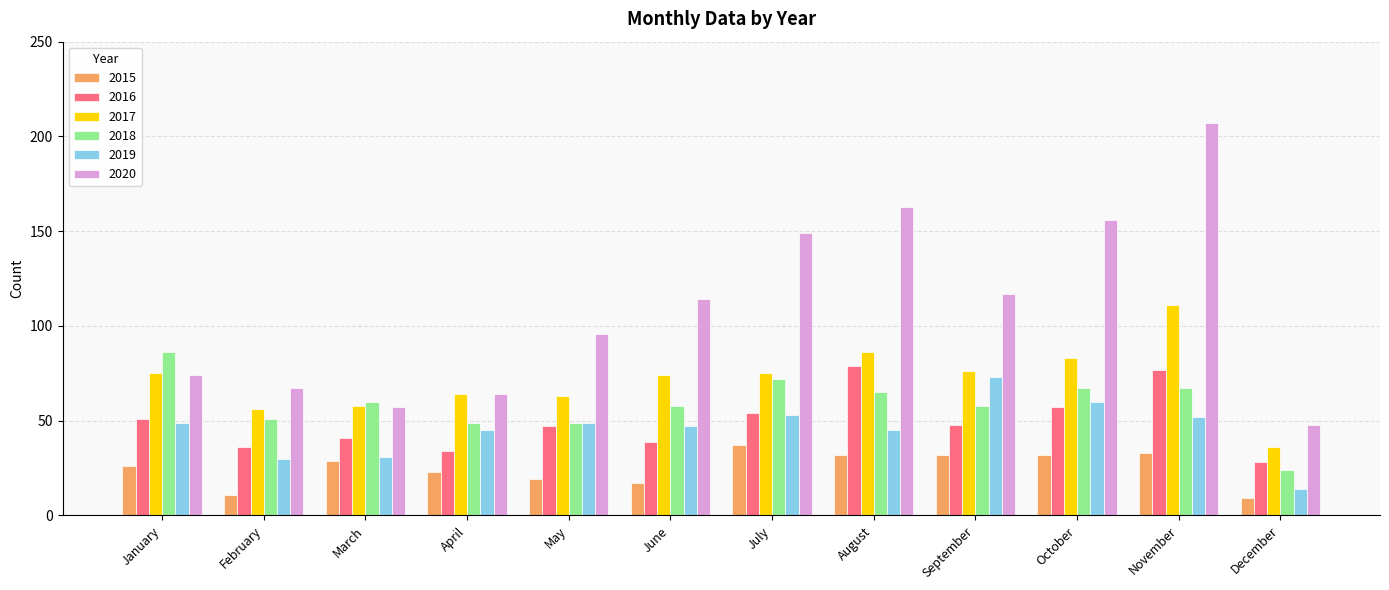

What are all the series names shown in the legend?

2015, 2016, 2017, 2018, 2019, 2020